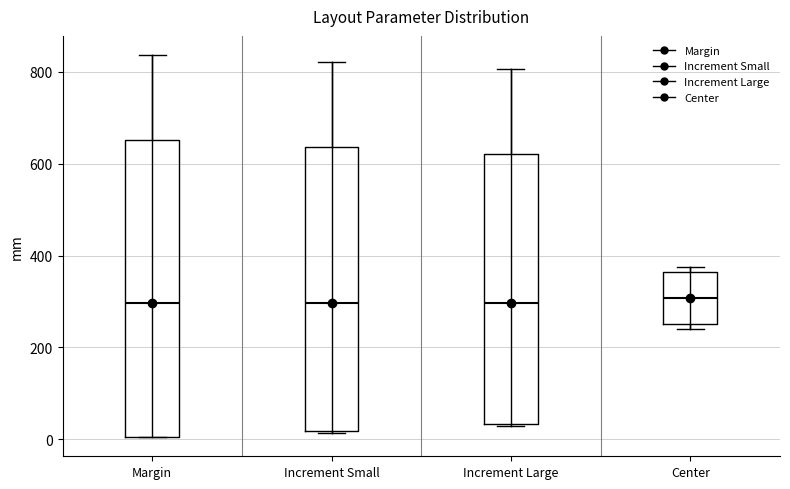

Where is the upper edge of the box for Increment Large on the y-axis? The values are not printed on the chart, so give them approximately, as read against the axis.

620